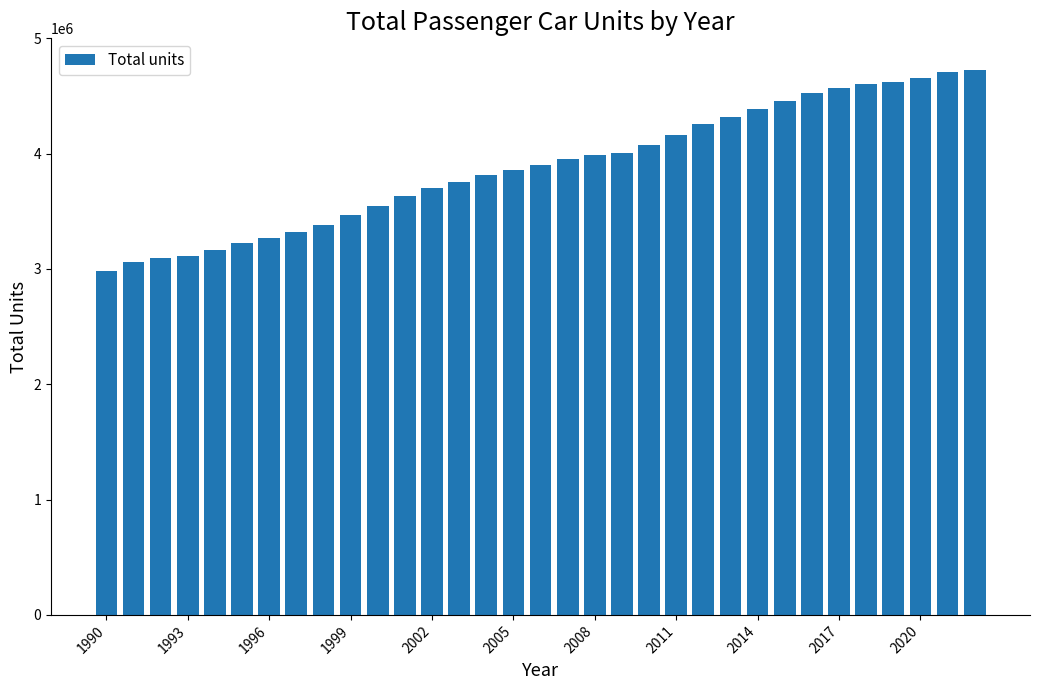

What is the maximum value shown in the chart?

4721280